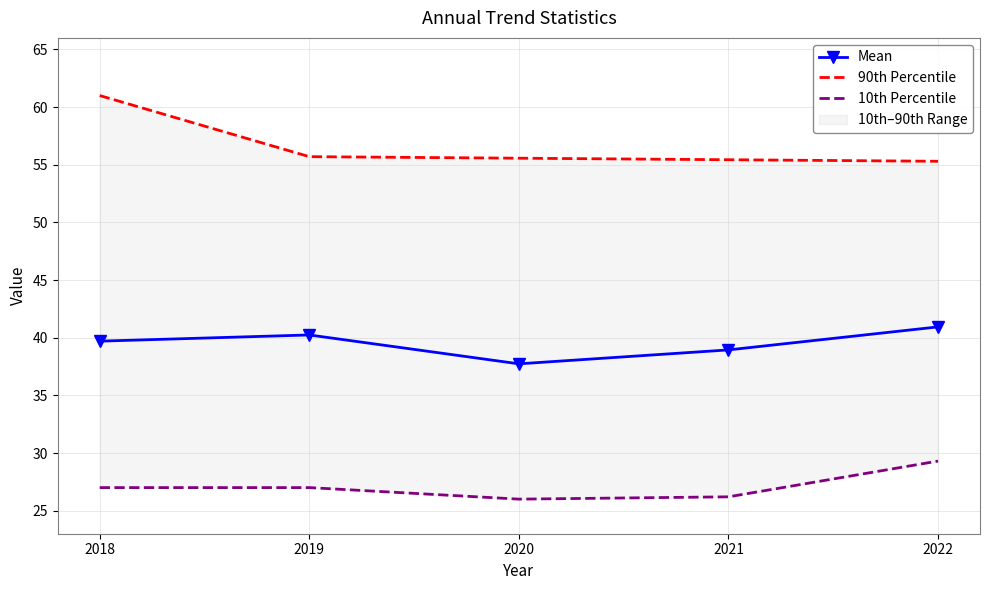

Which has a higher value, 2018 or 2019?

2019